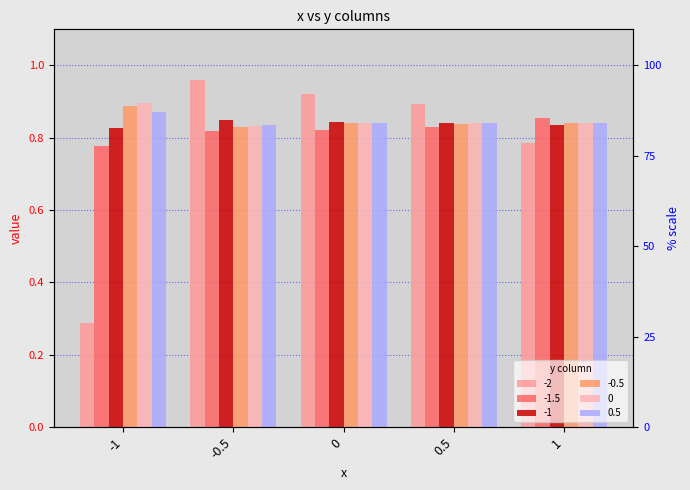

What is the difference between the highest and lowest values at 0.5?

0.1